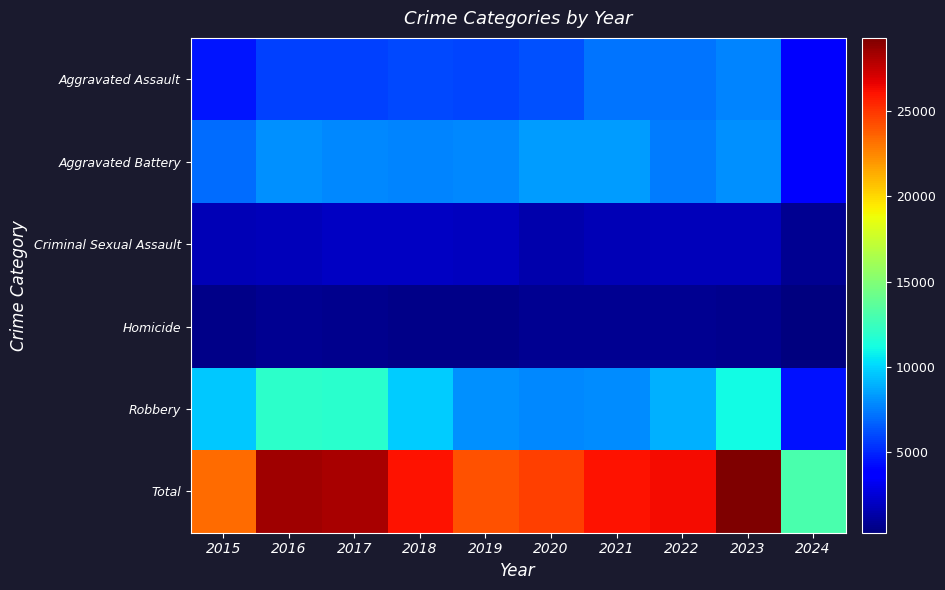

At which category does the chart reach its minimum across all series?

2024